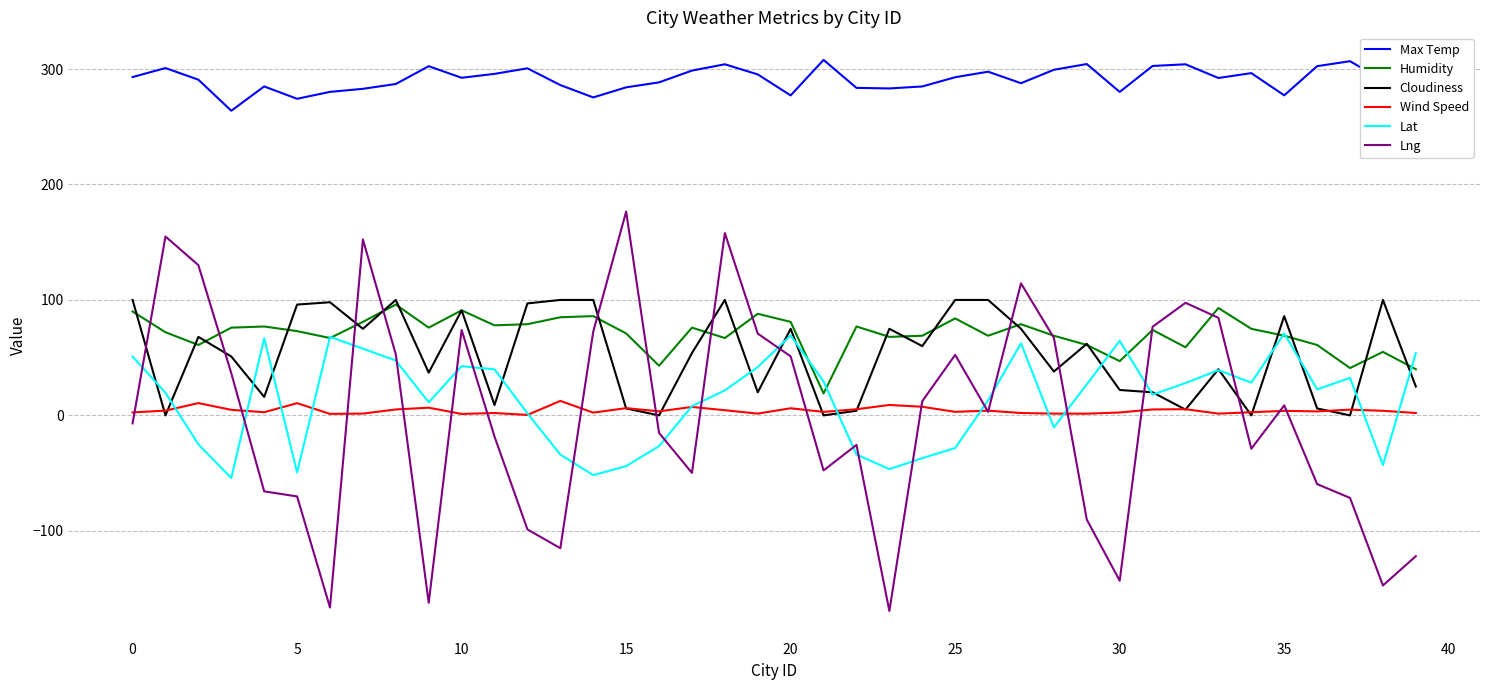

True or false: Max Temp and Humidity intersect in this chart.

False